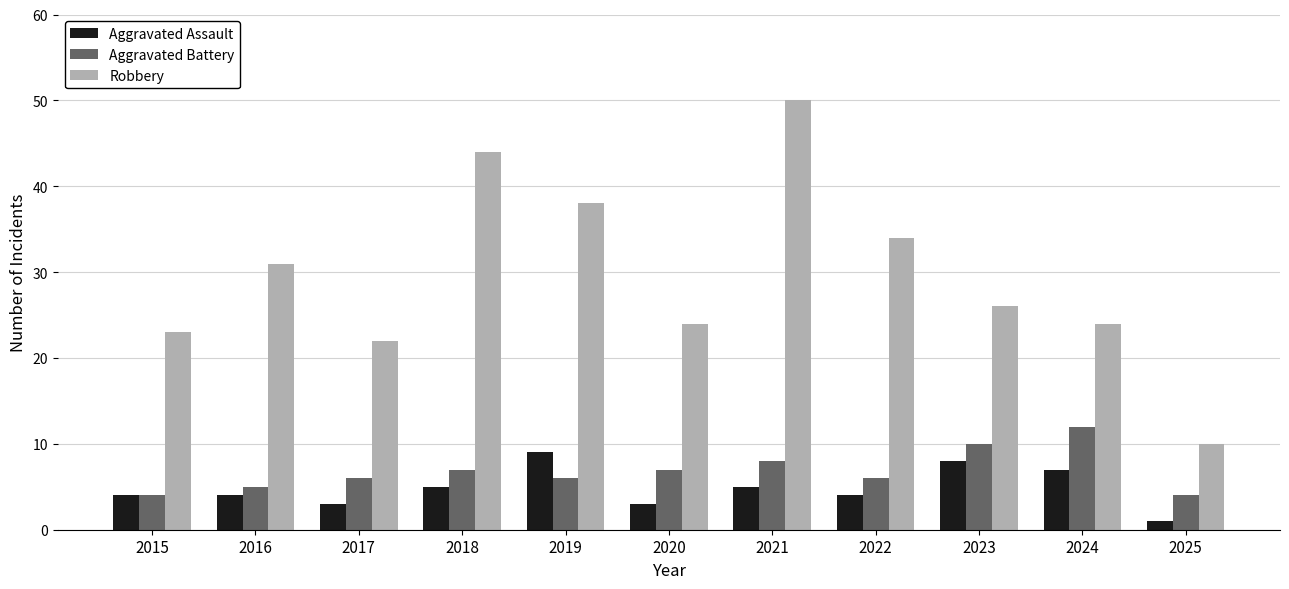

Reading right to left, list all the values displayed in this chart.

Aggravated Assault: 1	7	8	4	5	3	9	5	3	4	4
Aggravated Battery: 4	12	10	6	8	7	6	7	6	5	4
Robbery: 10	24	26	34	50	24	38	44	22	31	23